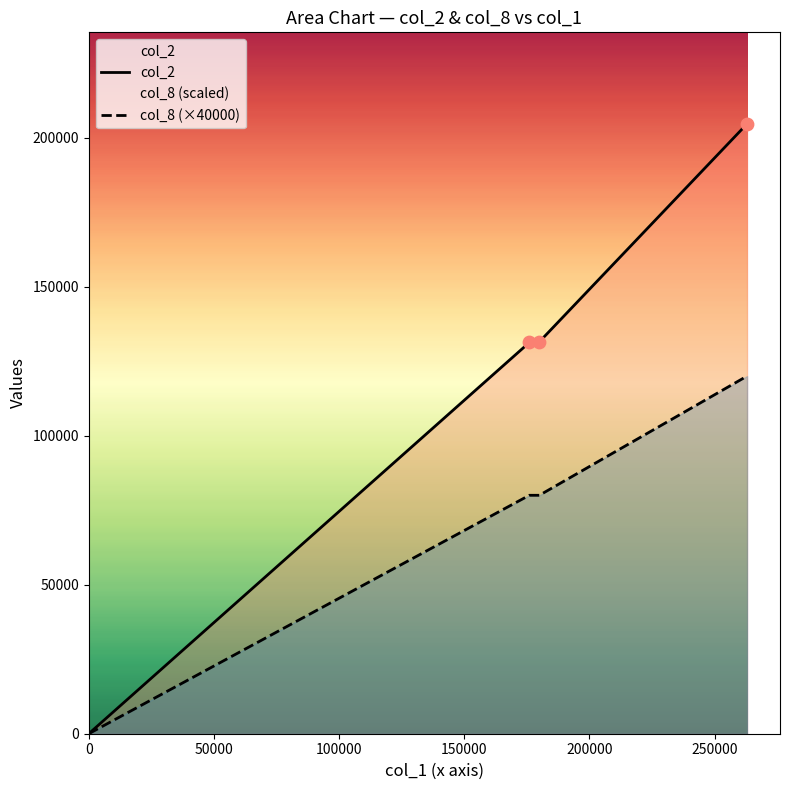

Which series has the largest total across all categories?

col_2